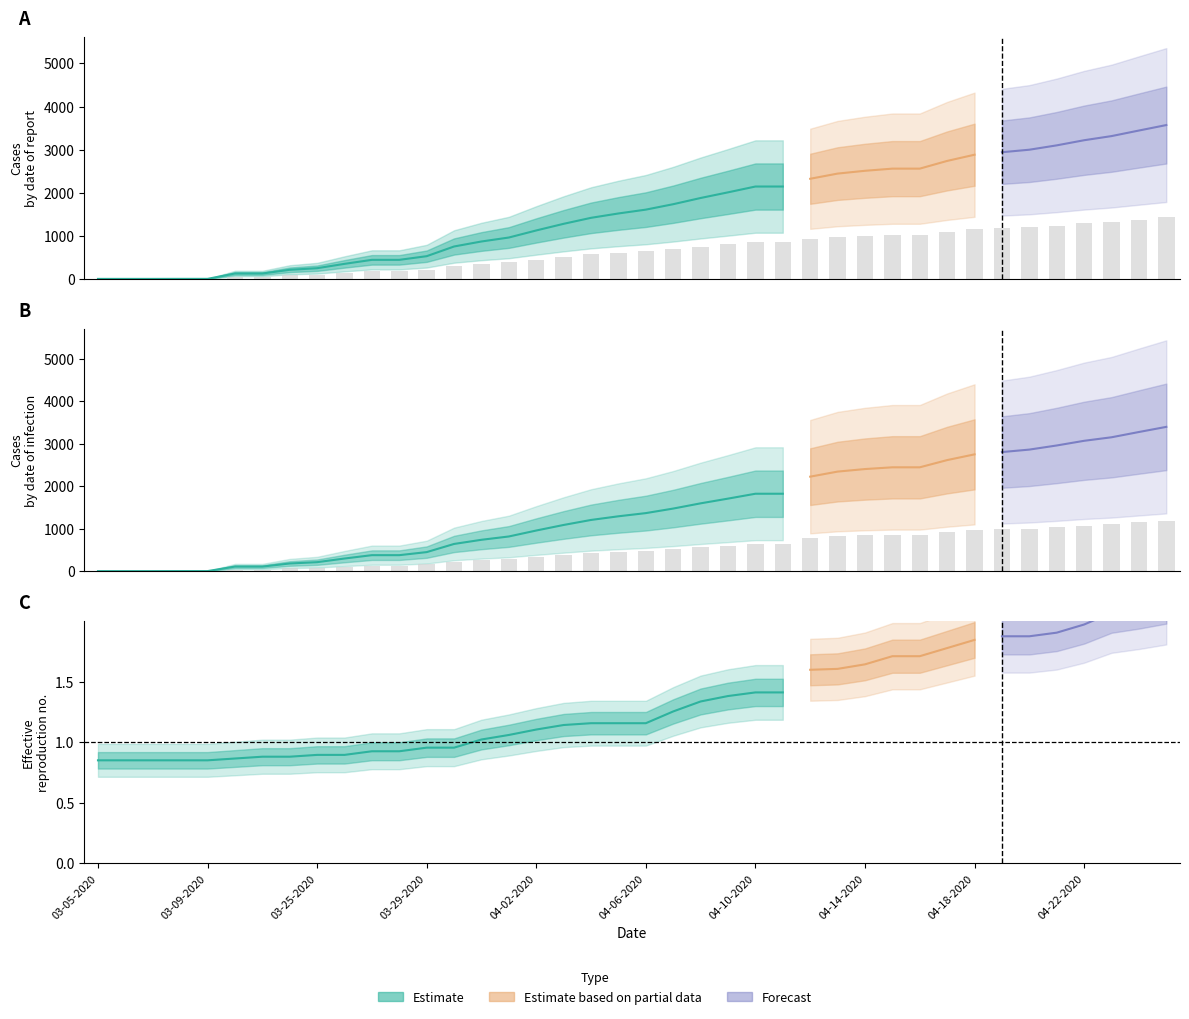

How many bars are there in total?

80